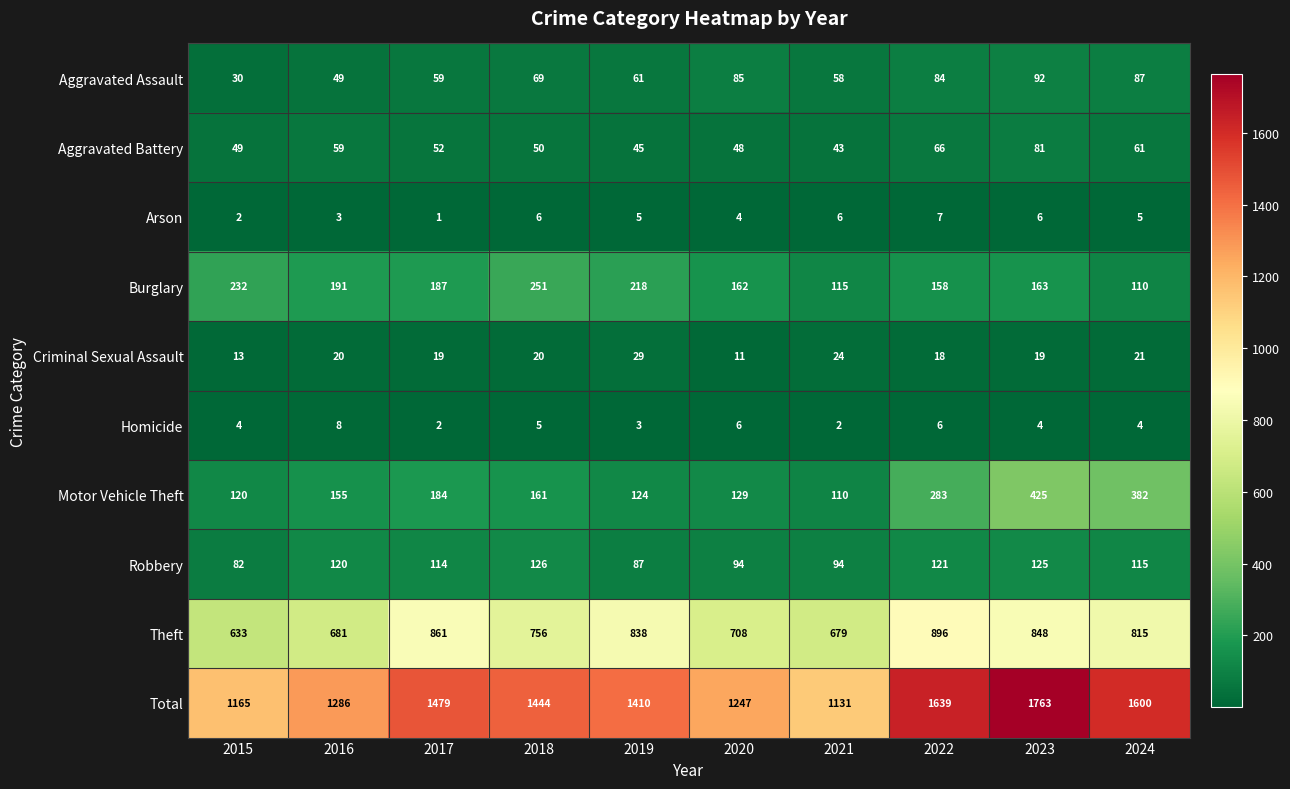

What is the difference between the second highest and minimum values in the Aggravated Battery series?

23